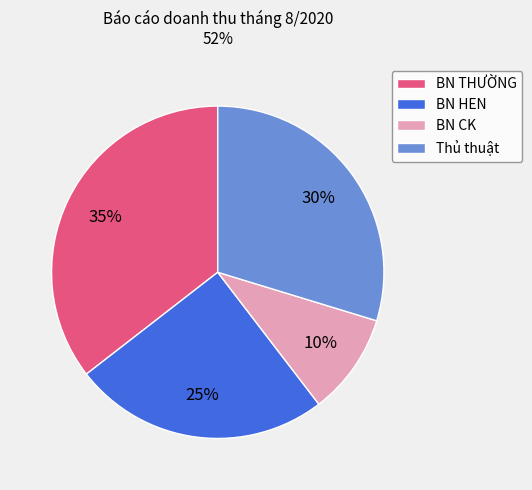

Is the sum of BN HEN and BN CK greater than half?

No